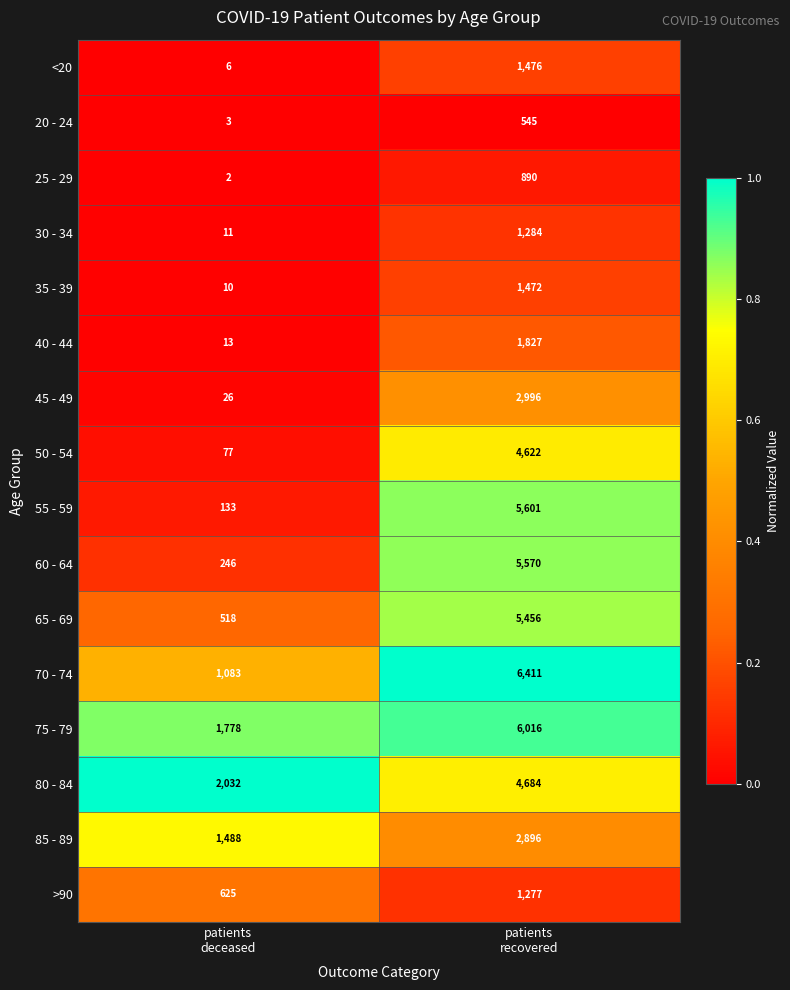

What is the minimum value for 65 - 69?

518